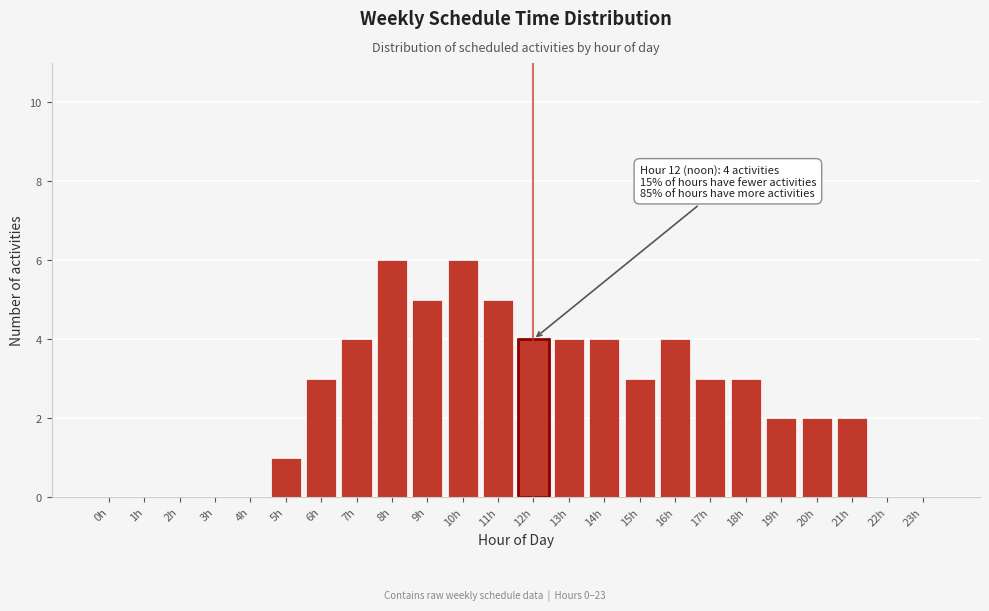

Reading left to right, transcribe all the data shown in this chart.

0h=0	1h=0	2h=0	3h=0	4h=0	5h=1	6h=3	7h=4	8h=6	9h=5	10h=6	11h=5	12h=4	13h=4	14h=4	15h=3	16h=4	17h=3	18h=3	19h=2	20h=2	21h=2	22h=0	23h=0